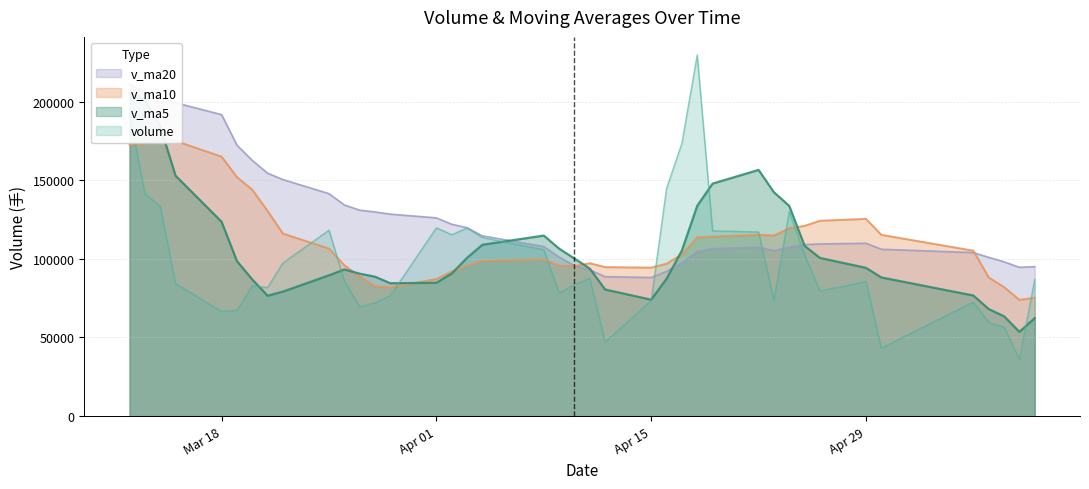

What is the highest value of the volume series?

229664.6